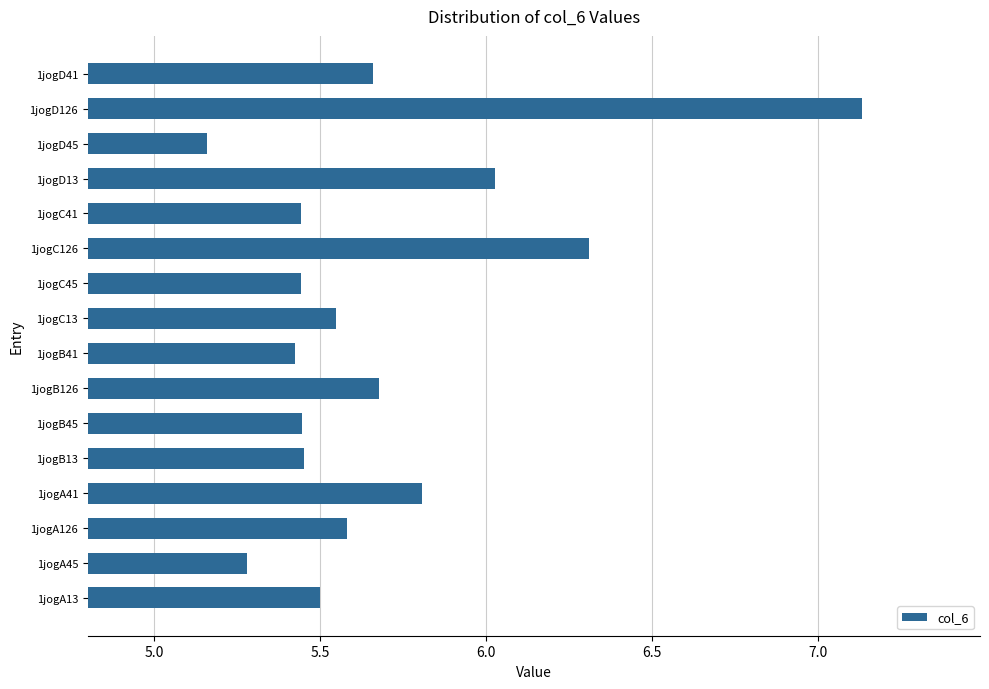

At which label is the value closest to 6?

1jogD13